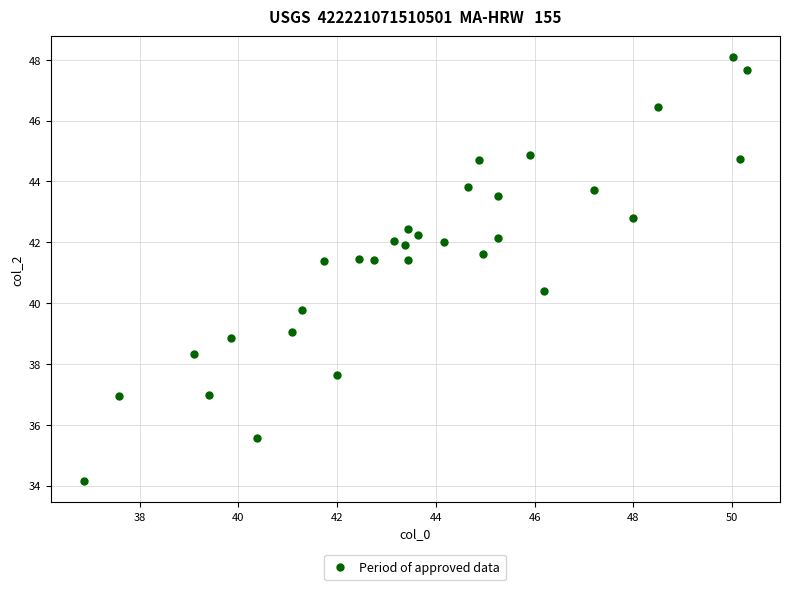

What is the range of X values (max minus min)?

13.4